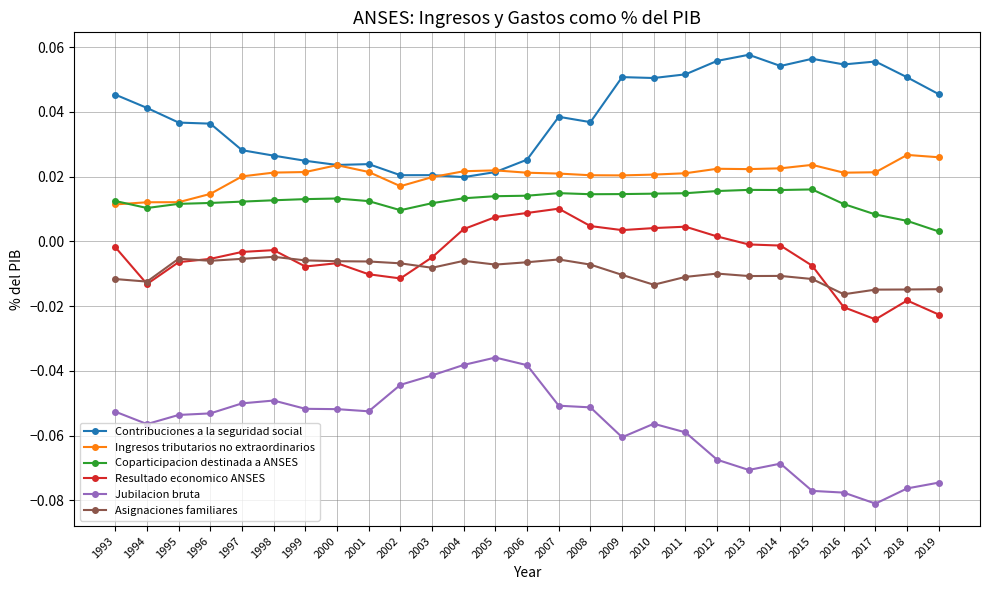

Which category has the lowest value in the Coparticipacion destinada a ANSES series?

2019